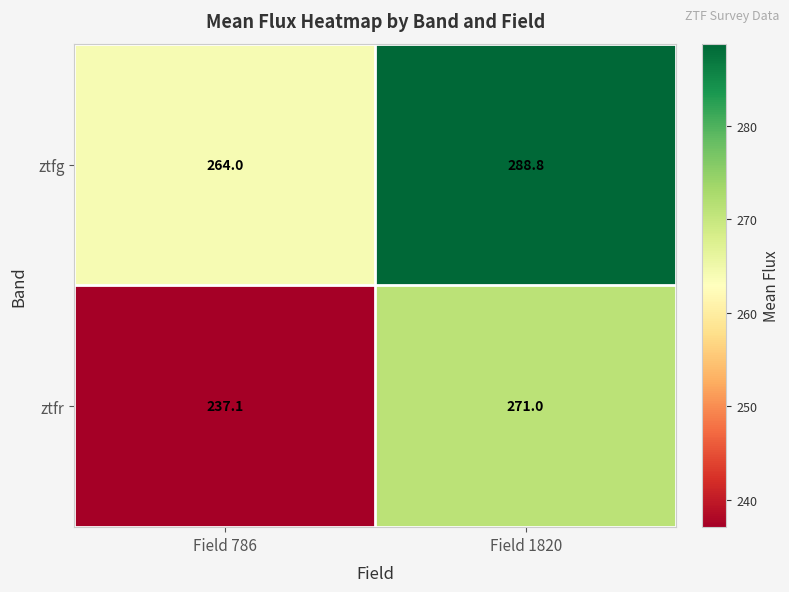

At which label is ztfg closest to 276?

Field 786